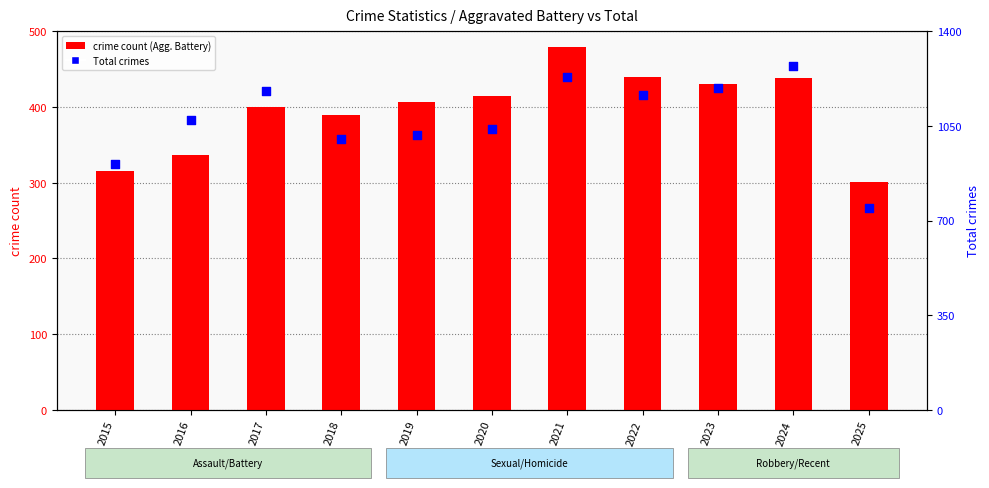

Which series reaches the maximum Y coordinate?

Total crimes